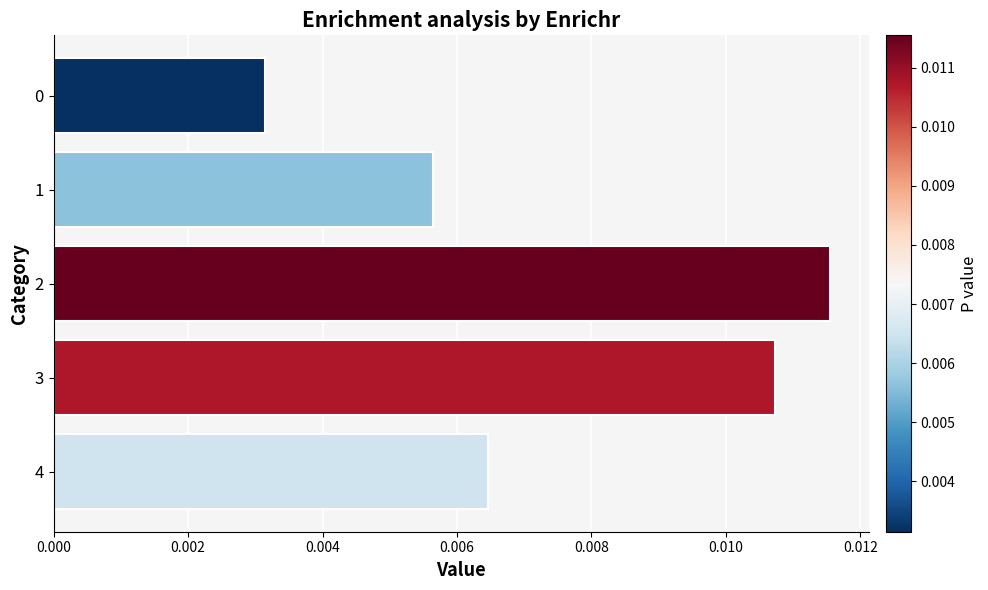

How many values are between 0 and 1?

5